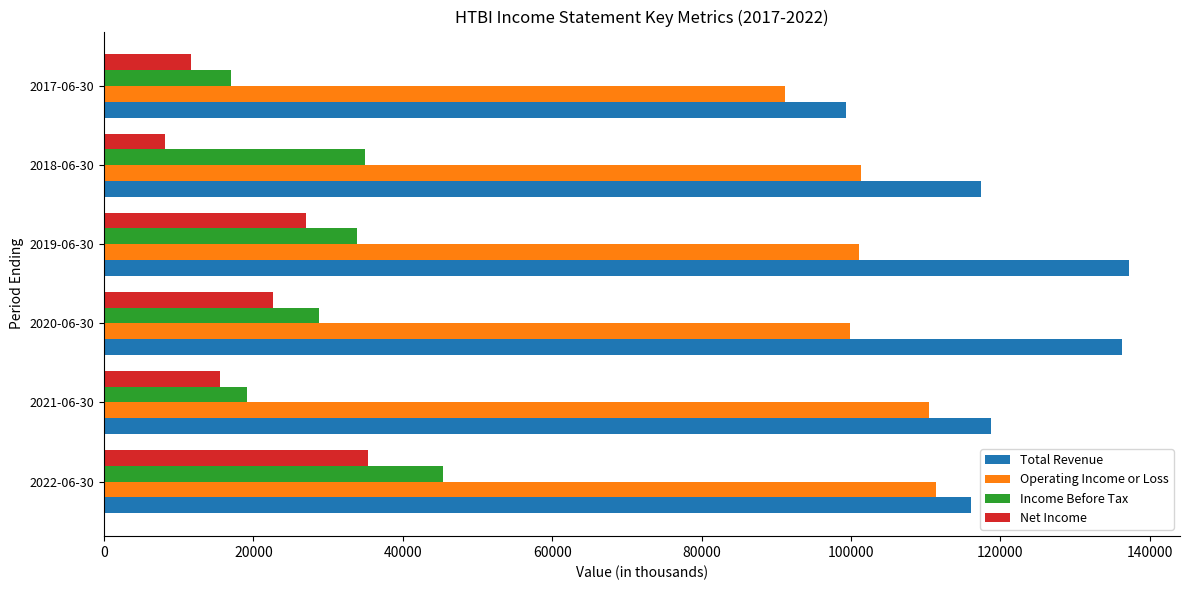

Which series has the largest total across all categories?

Total Revenue